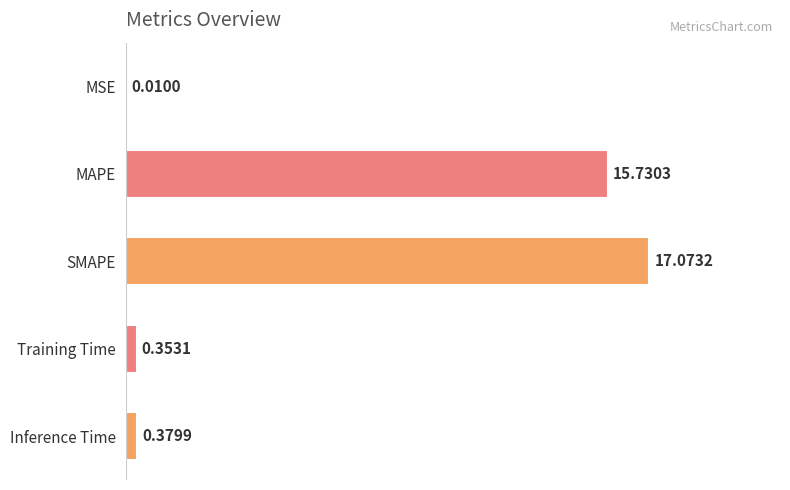

What is the sum of all values?

33.5